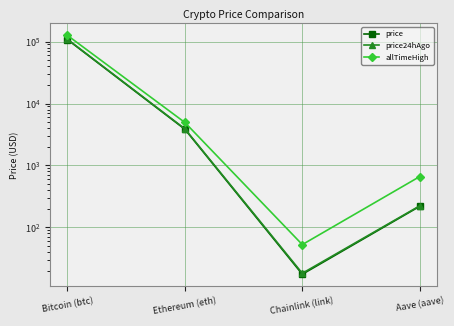

Is it true that price24hAgo equals 192562.3 at Bitcoin (btc)?

False